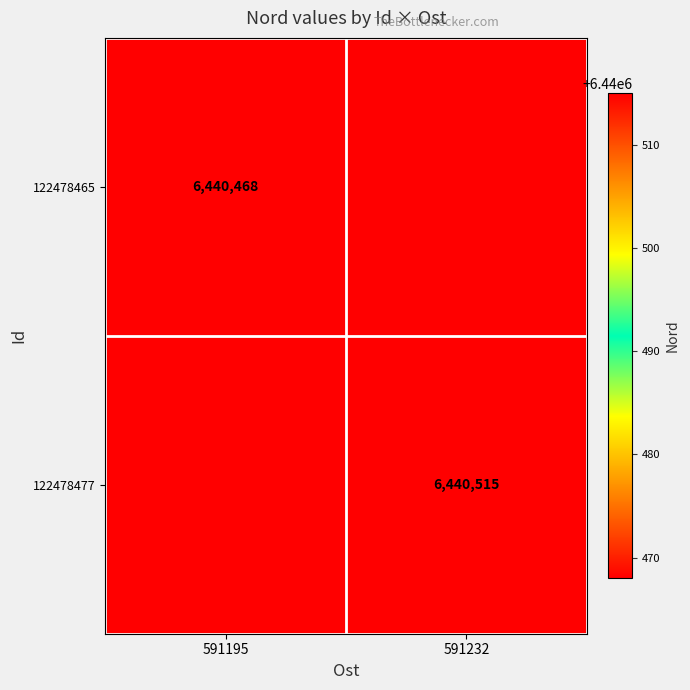

Is it true that 122478465 equals 10279557 at 591195?

False